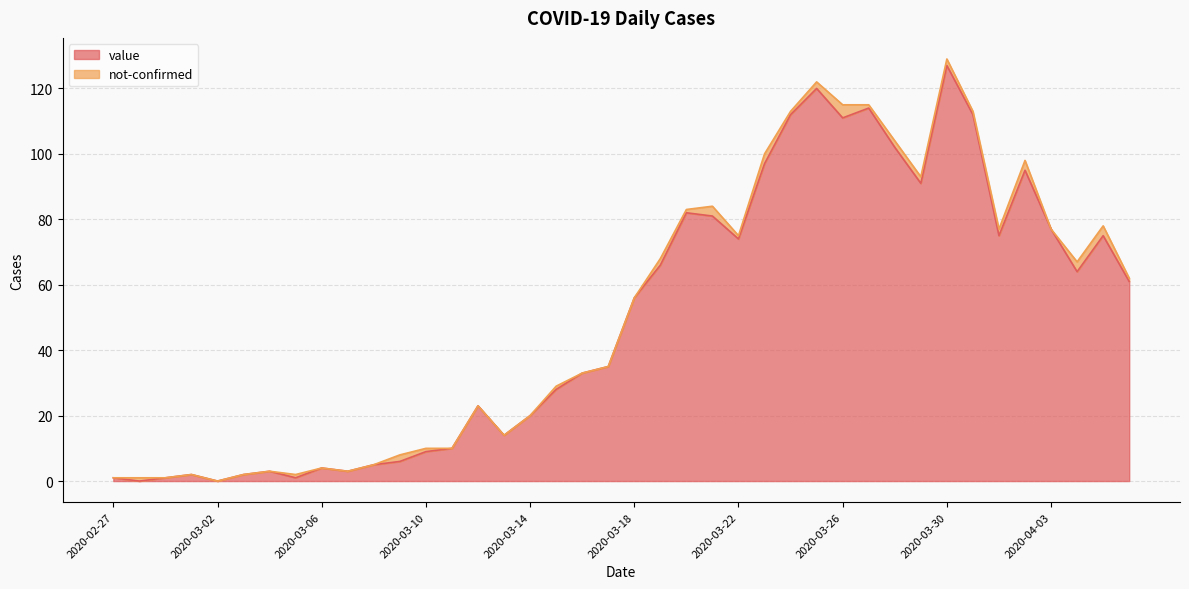

What is the difference between the maximum and second lowest values?

127